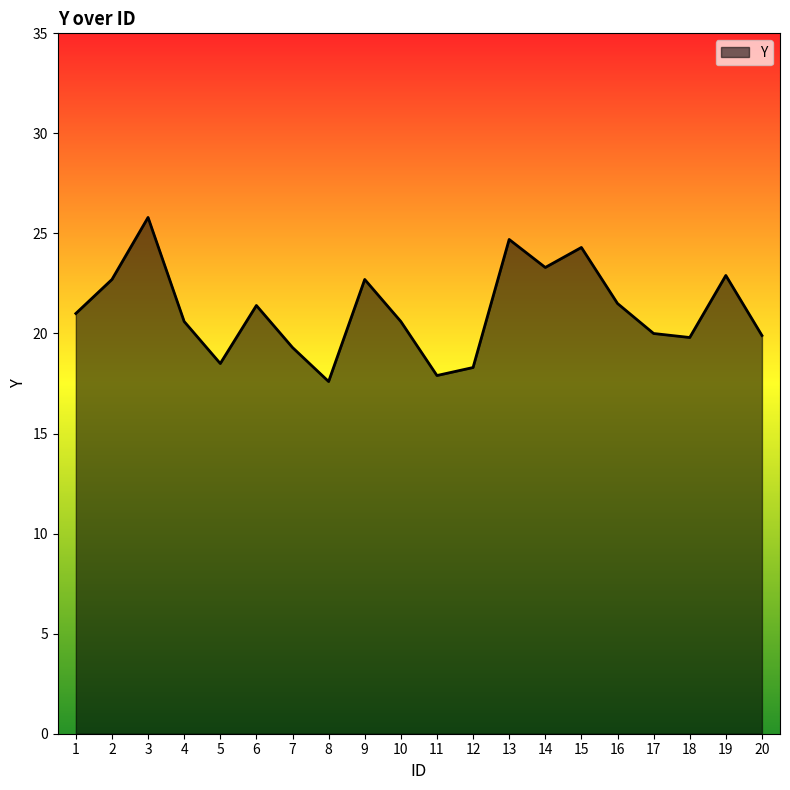

The value at 1 is 35.0. True or false?

False